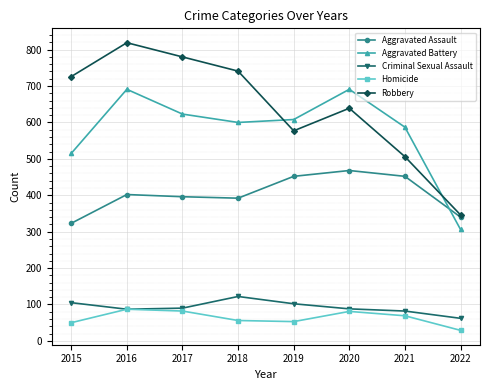

True or false: Homicide and Robbery cross at least once.

False